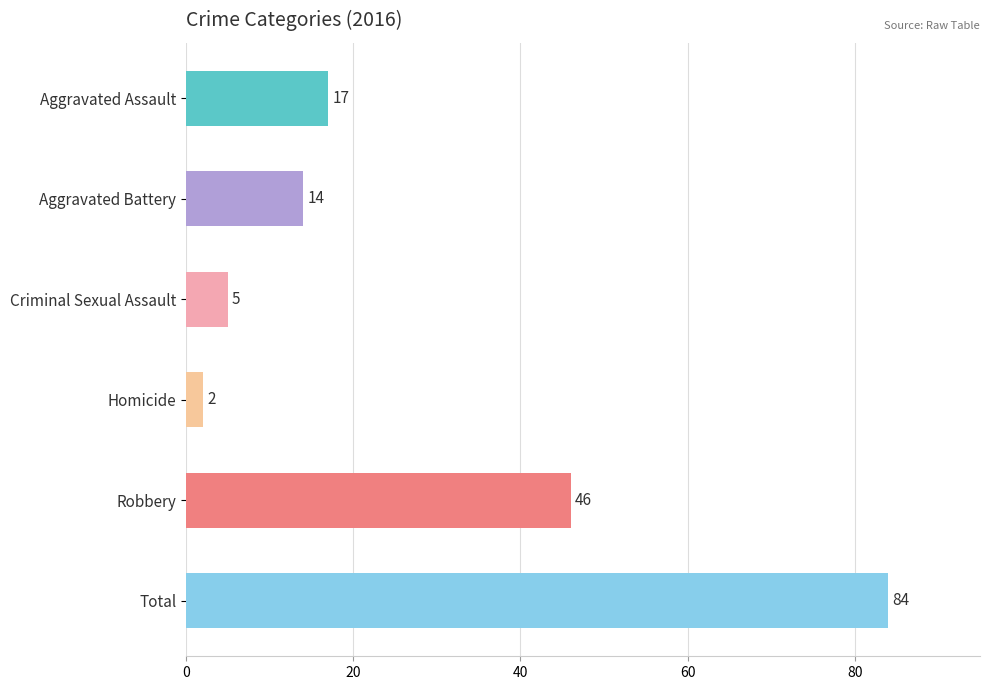

What is the average value?

28